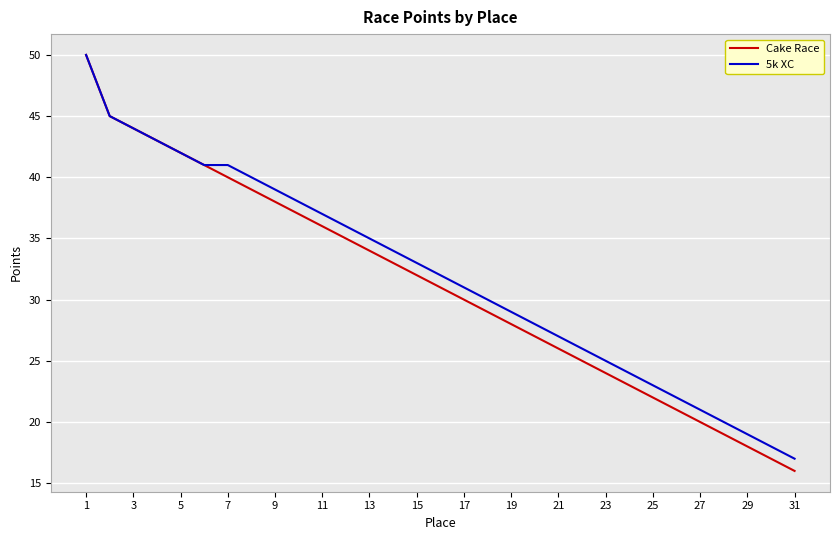

Which series has the widest spread of values?

Cake Race